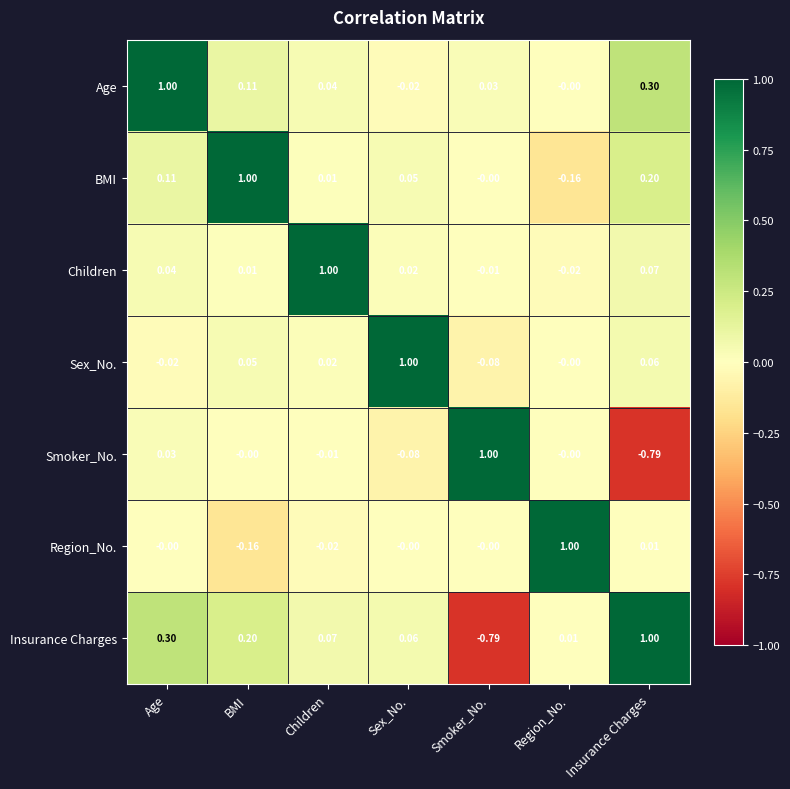

Which category has the highest value in the Sex_No. series?

Sex_No.